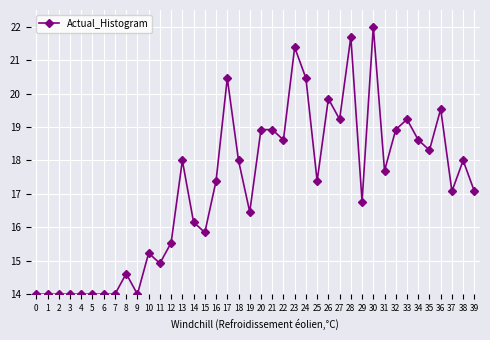

Is it true that the value at 1 is 14.0?

True